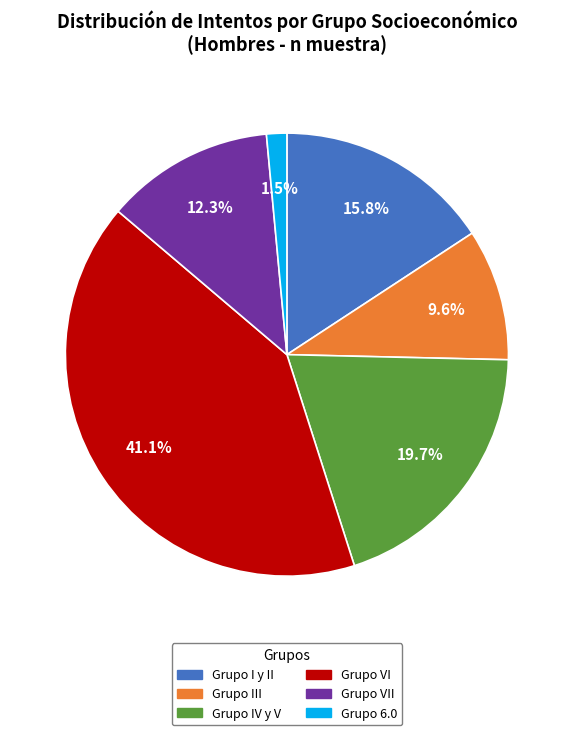

Is there a majority slice in this chart?

No